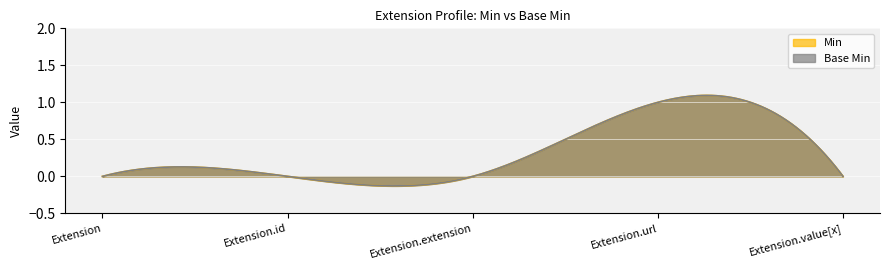

What is the difference between the maximum and minimum values in the Base Min series?

1